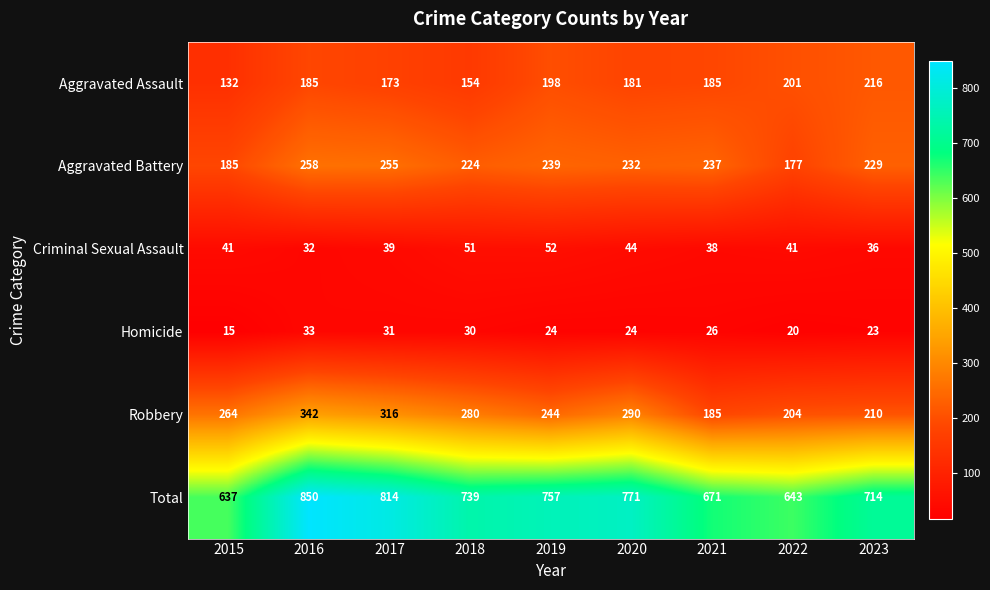

Where does the Aggravated Battery series first go above 232?

2016